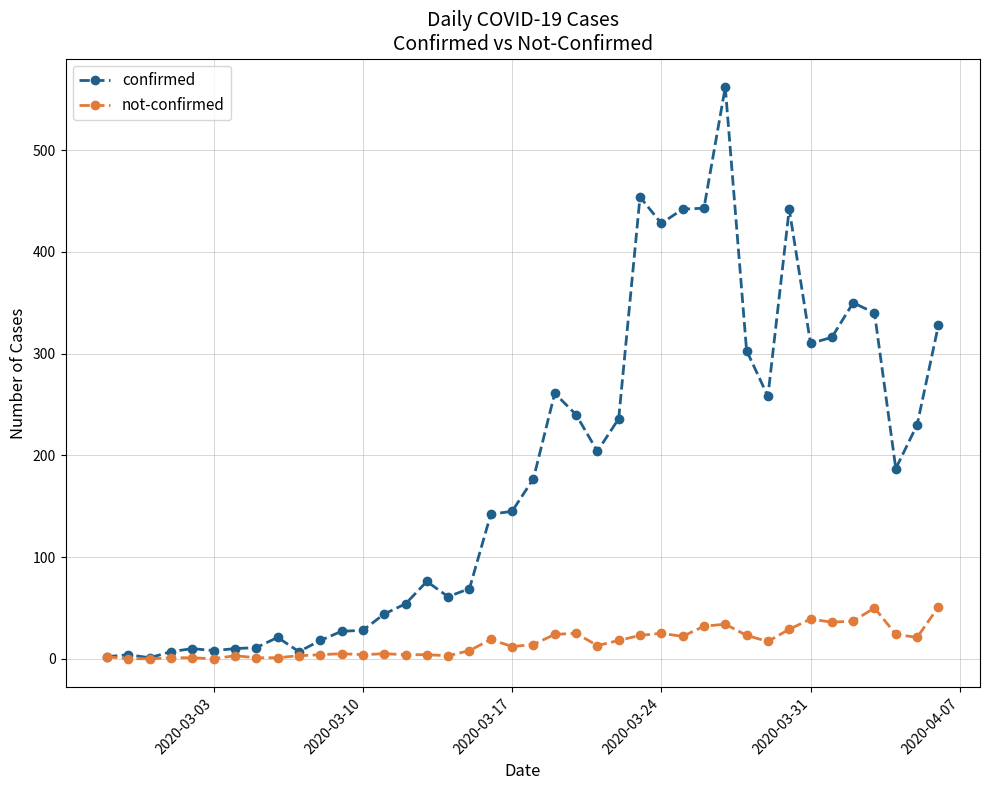

Which series has the widest spread of values?

confirmed